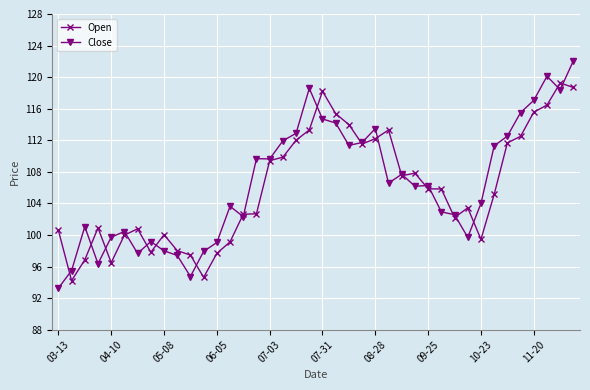

What is the value of the Open point at the 9th from the left?

100.0